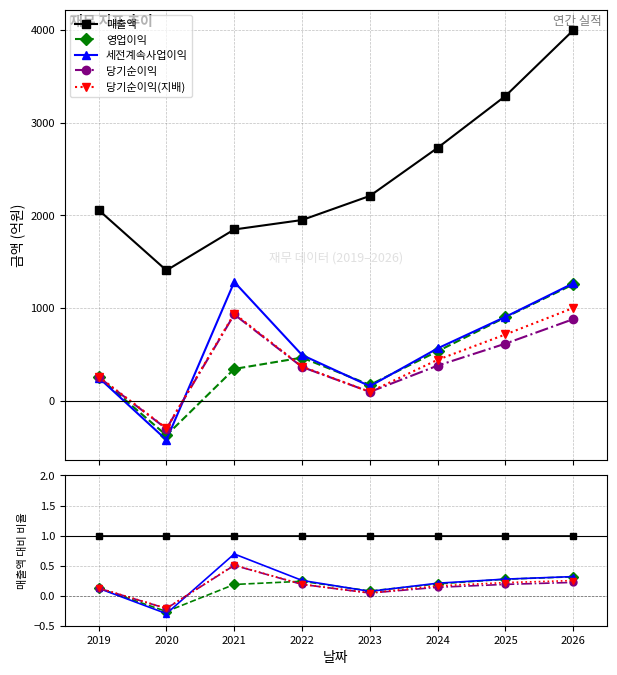

True or false: 당기순이익(지배) and 영업이익 cross at least once.

True